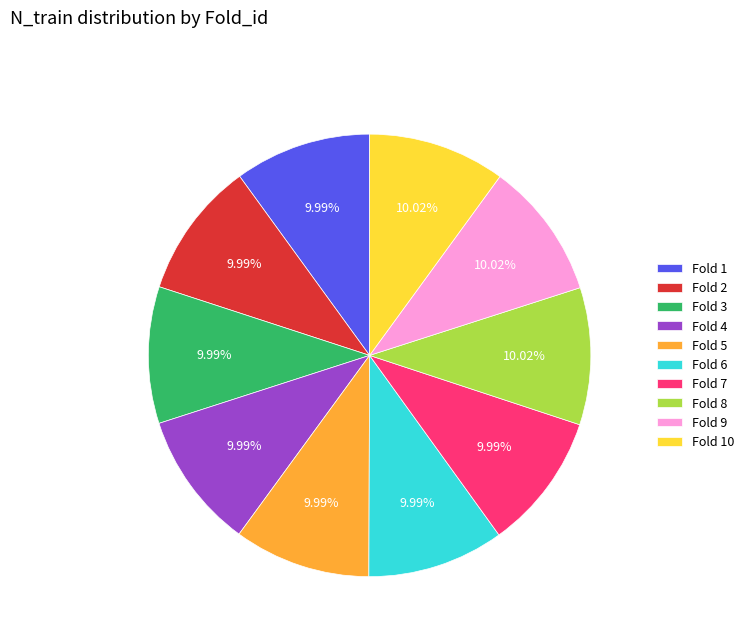

Approximately how many times larger is the value at Fold 1 compared to Fold 2?

1.0